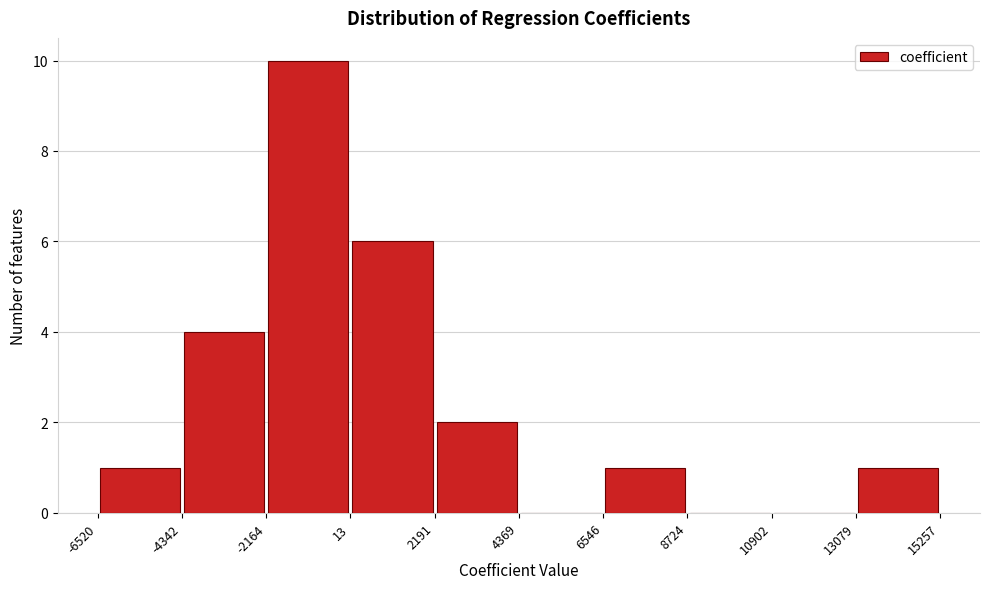

Which range on the x-axis has the tallest bar?

-2164 to 13